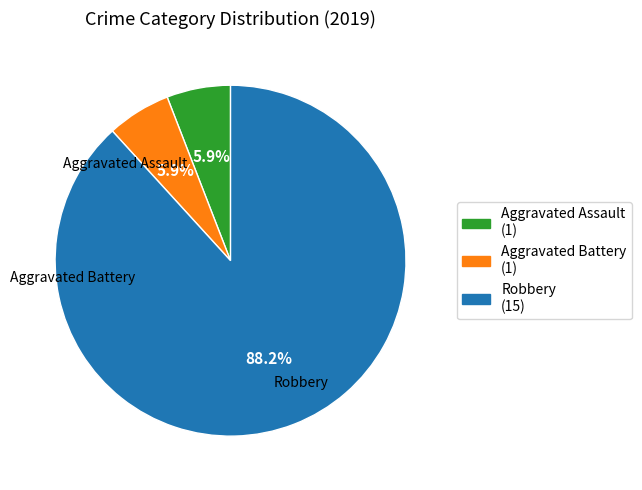

To the nearest percent, what is the combined percentage of Robbery and Aggravated Battery?

94%